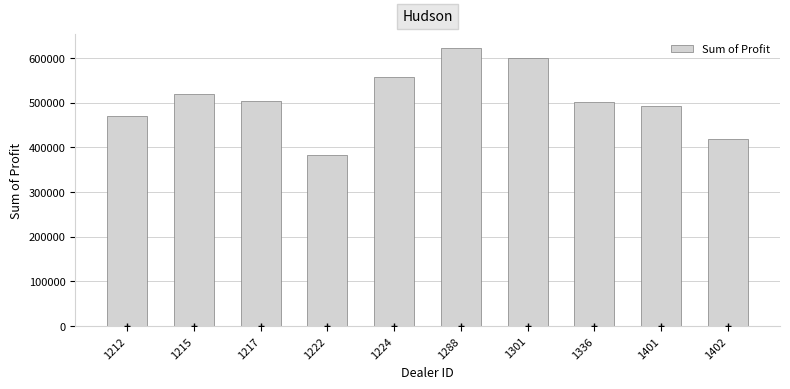

Which label corresponds to the smallest value in the chart?

1222